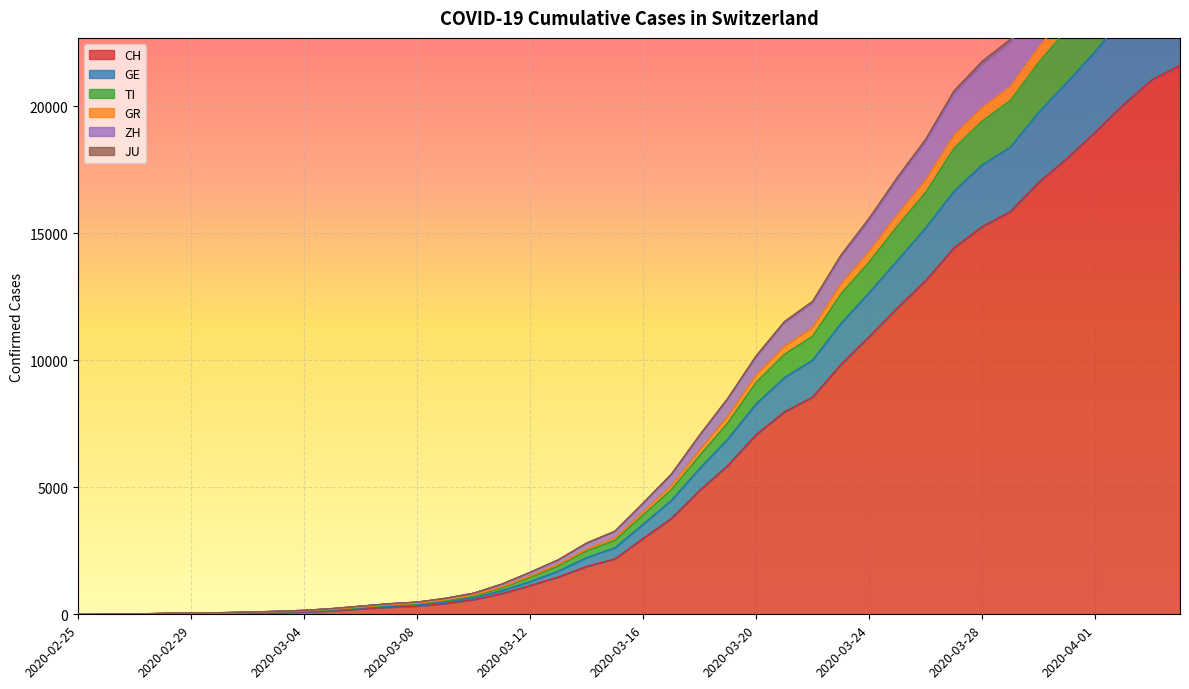

Reading left to right, transcribe all the data shown in this chart.

CH: 0	4	8	20	30	36	50	70	97	141	216	278	325	426	577	817	1132	1472	1883	2183	2989	3774	4879	5861	7075	7967	8551	9835	10930	12061	13138	14426	15259	15851	17005	17942	18979	20062	21035	21605
GE: 0	5	9	25	39	46	61	84	112	159	243	318	367	483	654	928	1284	1696	2230	2614	3541	4480	5738	6899	8283	9313	10000	11442	12655	13927	15204	16650	17687	18389	19758	20936	22150	23520	24702	25410
TI: 0	6	10	26	41	48	65	92	125	184	271	359	416	544	729	1036	1447	1902	2495	2907	3909	4906	6249	7537	9132	10229	10945	12604	13864	15281	16605	18338	19414	20226	21720	23027	24345	25791	27079	27852
GR: 0	8	12	32	47	54	74	102	138	199	287	377	435	572	761	1080	1500	1967	2568	3000	4027	5058	6453	7789	9415	10540	11272	12990	14283	15739	17092	18851	19941	20768	22311	23644	24980	26446	27757	28532
ZH: 0	8	14	34	53	61	84	115	153	222	316	411	475	621	823	1181	1640	2130	2786	3250	4353	5487	7021	8468	10126	11465	12256	14063	15504	17107	18592	20478	21642	22501	24170	25591	27116	28746	30185	30993
JU: 0	8	15	35	54	62	85	117	155	226	320	416	480	628	830	1188	1652	2147	2804	3269	4378	5516	7053	8504	10170	11519	12317	14132	15586	17199	18692	20592	21761	22628	24298	25731	27261	28895	30334	31147